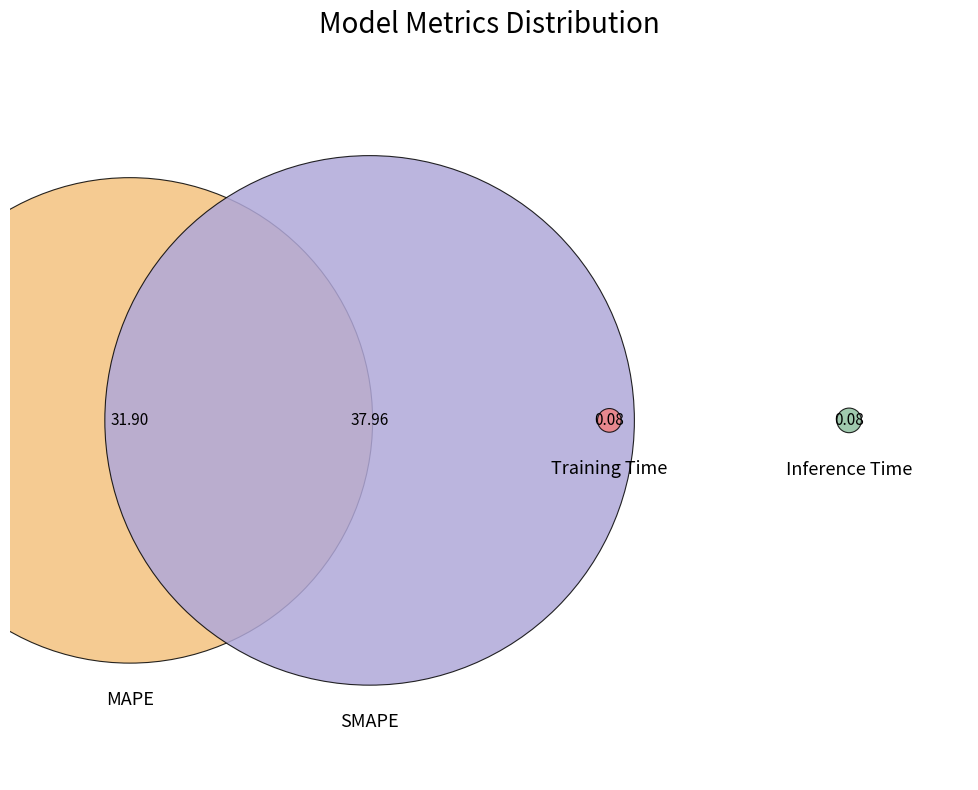

What is the majority slice?

SMAPE